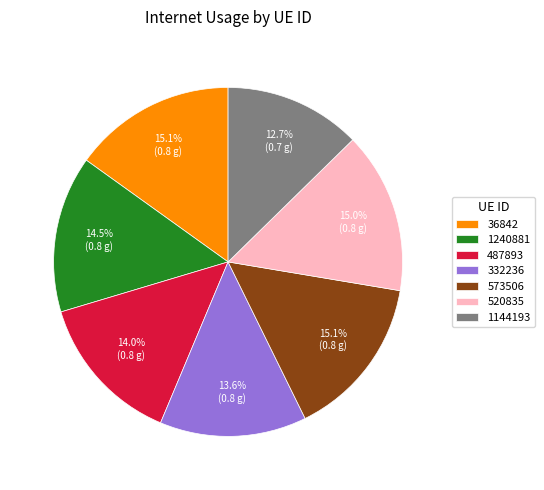

Between 487893 and 573506, which is larger?

573506